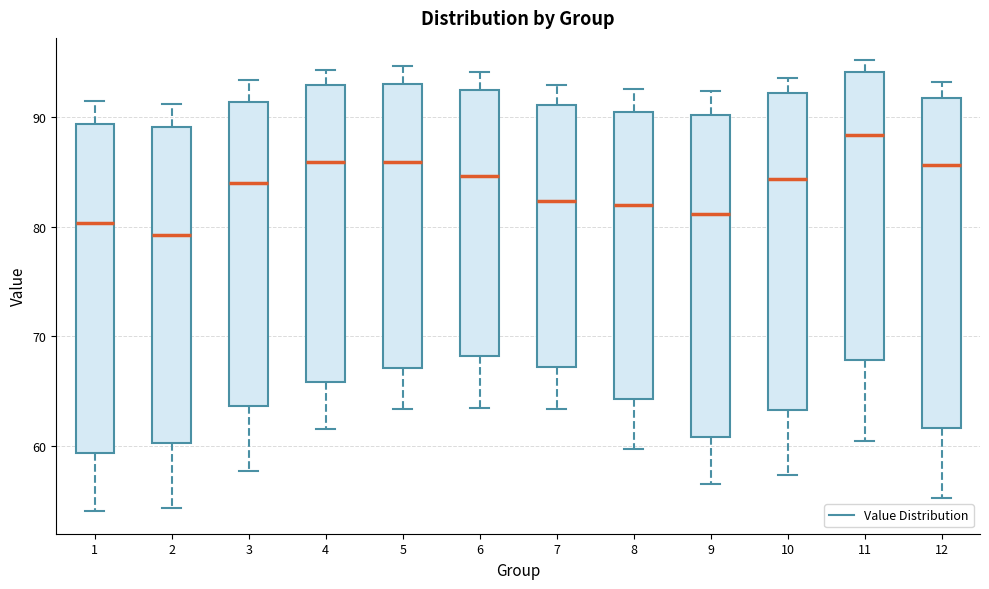

Which box's median line is the highest?

11